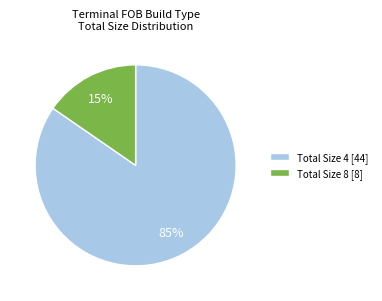

Is it true that Total Size 4 [44] is 85% of the pie?

True